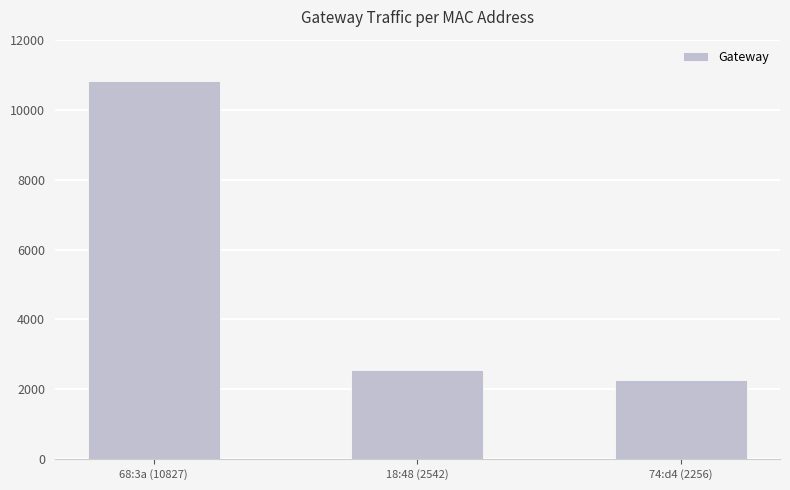

What position from the left is 74:d4 (2256)?

3